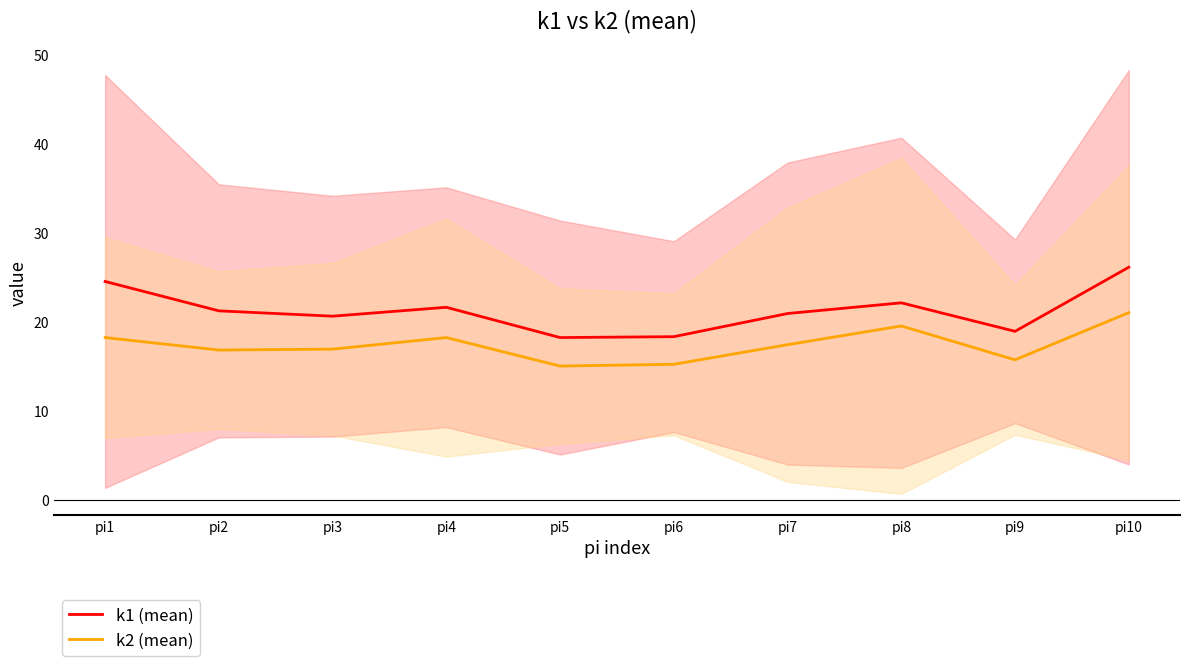

True or false: k2 (mean) and k1 (mean) intersect in this chart.

False